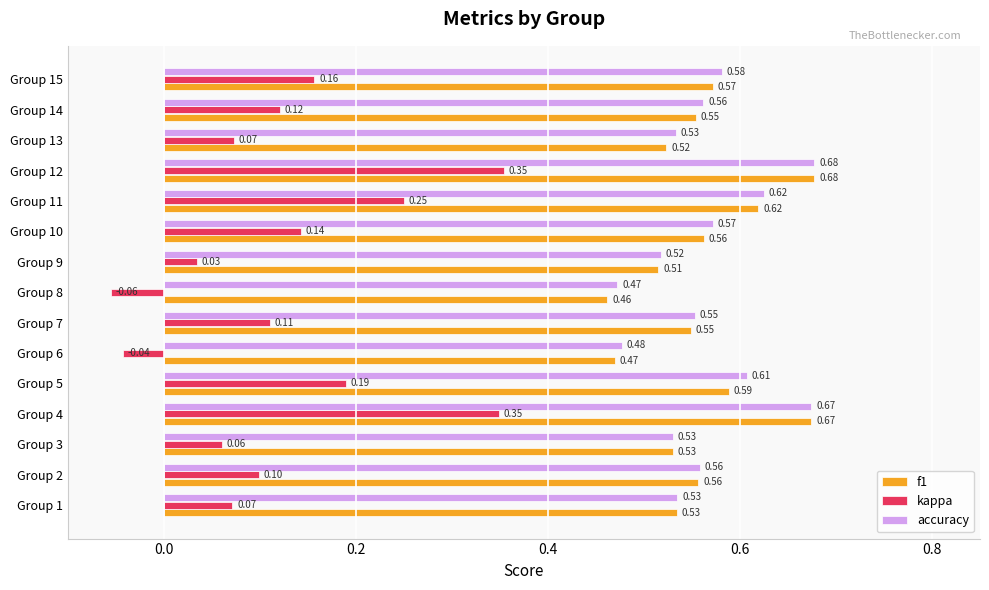

Which series has the largest range (max minus min)?

kappa